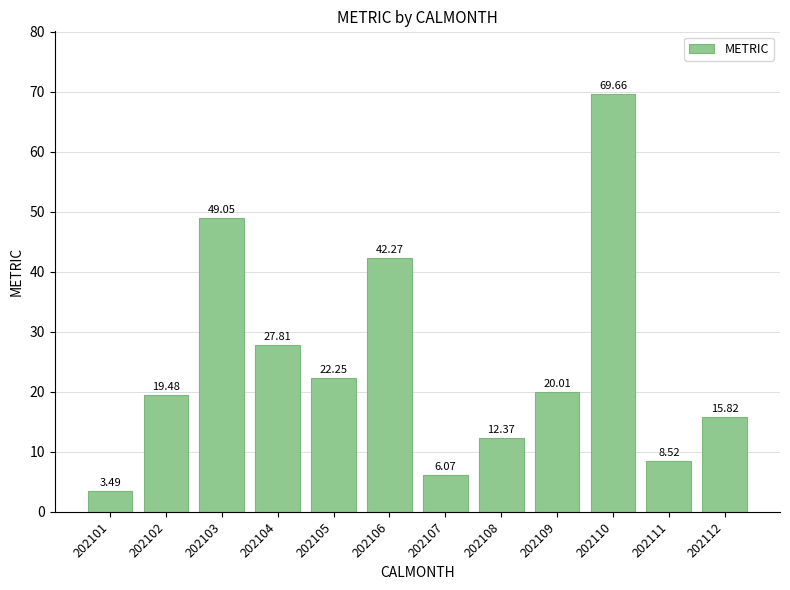

Rank the categories by value from lowest to highest.

202101, 202107, 202111, 202108, 202112, 202102, 202109, 202105, 202104, 202106, 202103, 202110